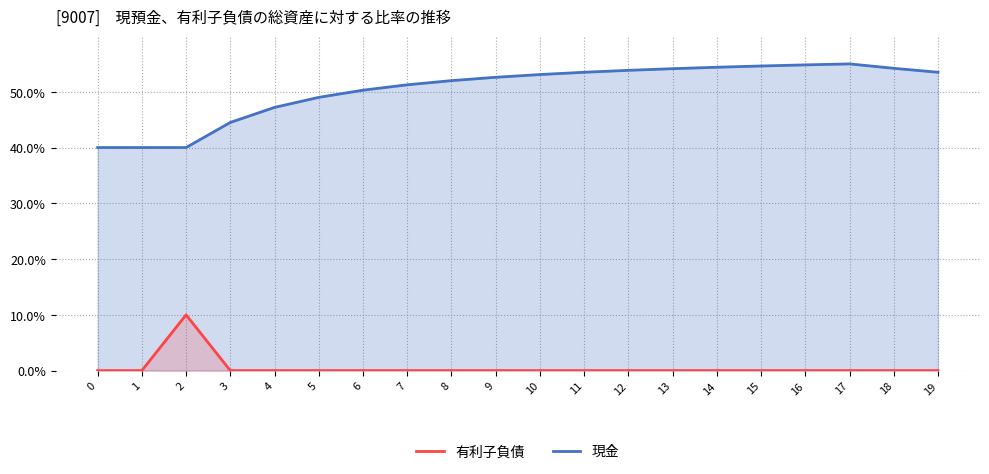

Which series has the widest spread of values?

有利子負債